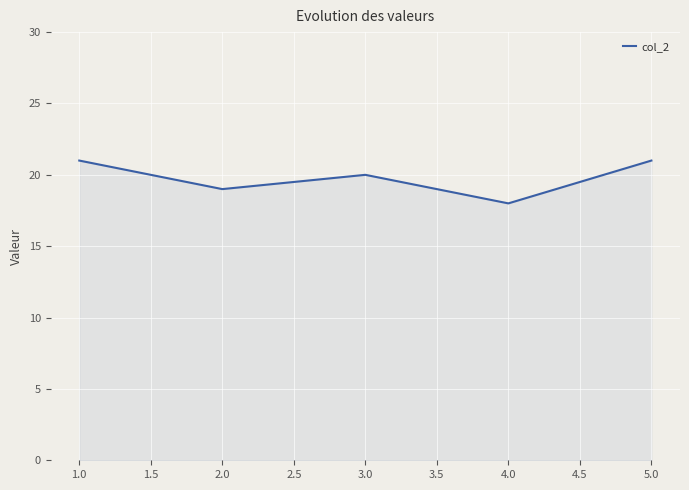

Reading right to left, what are all the values shown in this chart?

5.0=21	4.0=18	3.0=20	2.0=19	1.0=21